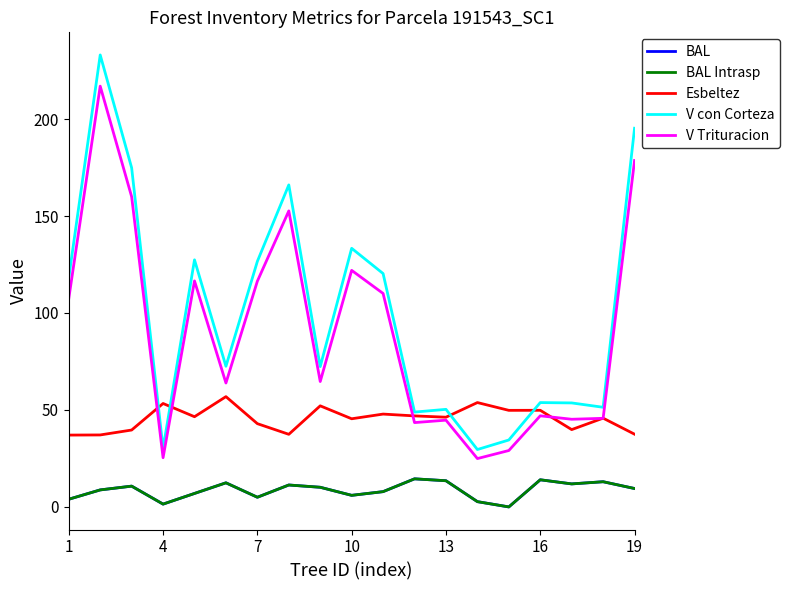

Is this an area chart (filled region under the line)?

No